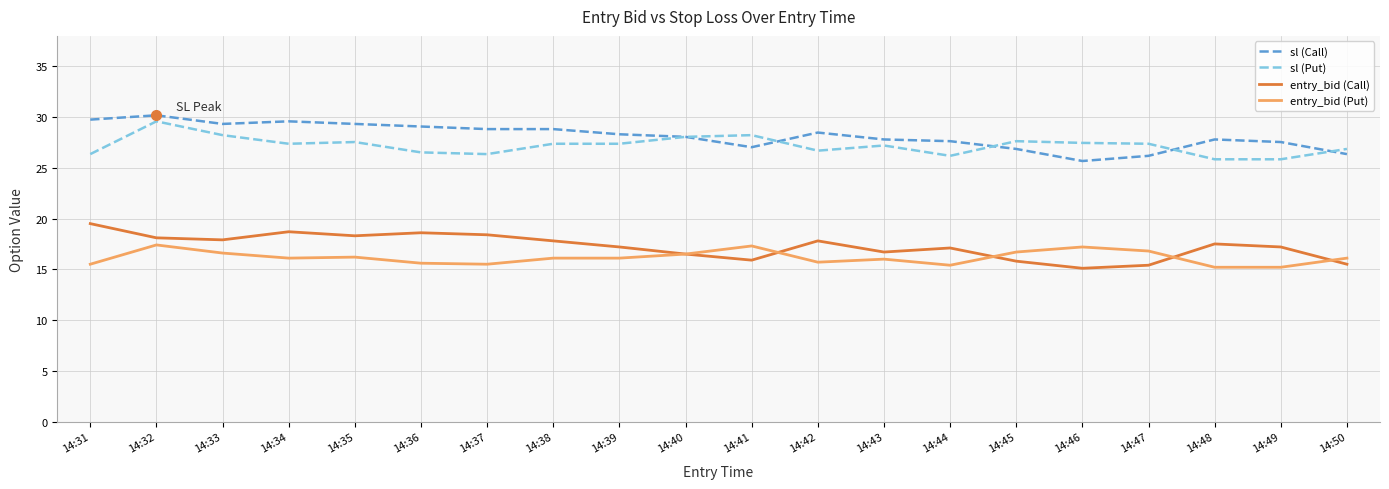

Is the value of sl (Put) at 14:31 greater than the value of entry_bid (Put) at 14:44?

Yes